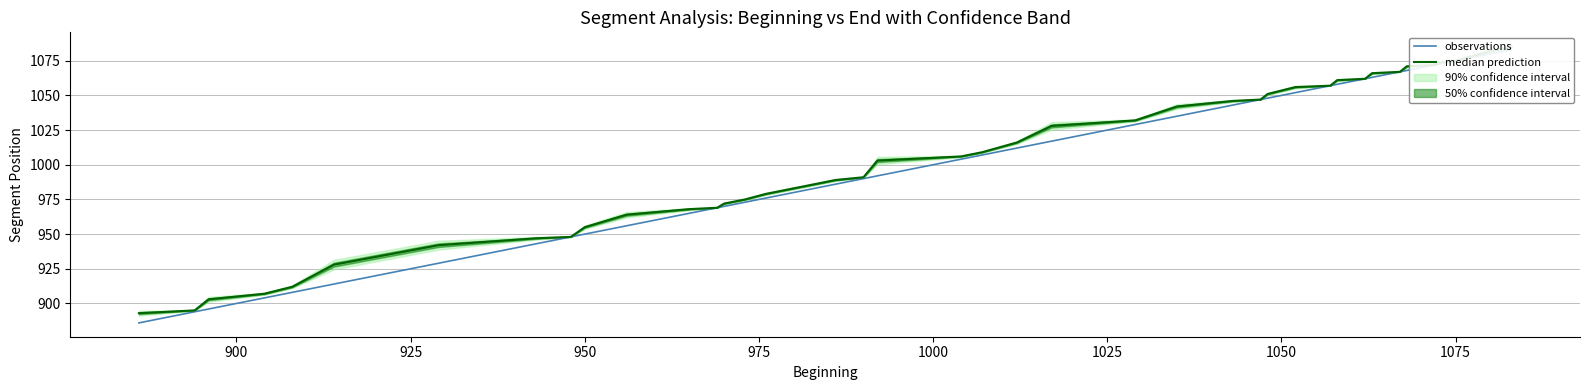

What is the difference between the second highest and minimum values in the observations series?

194